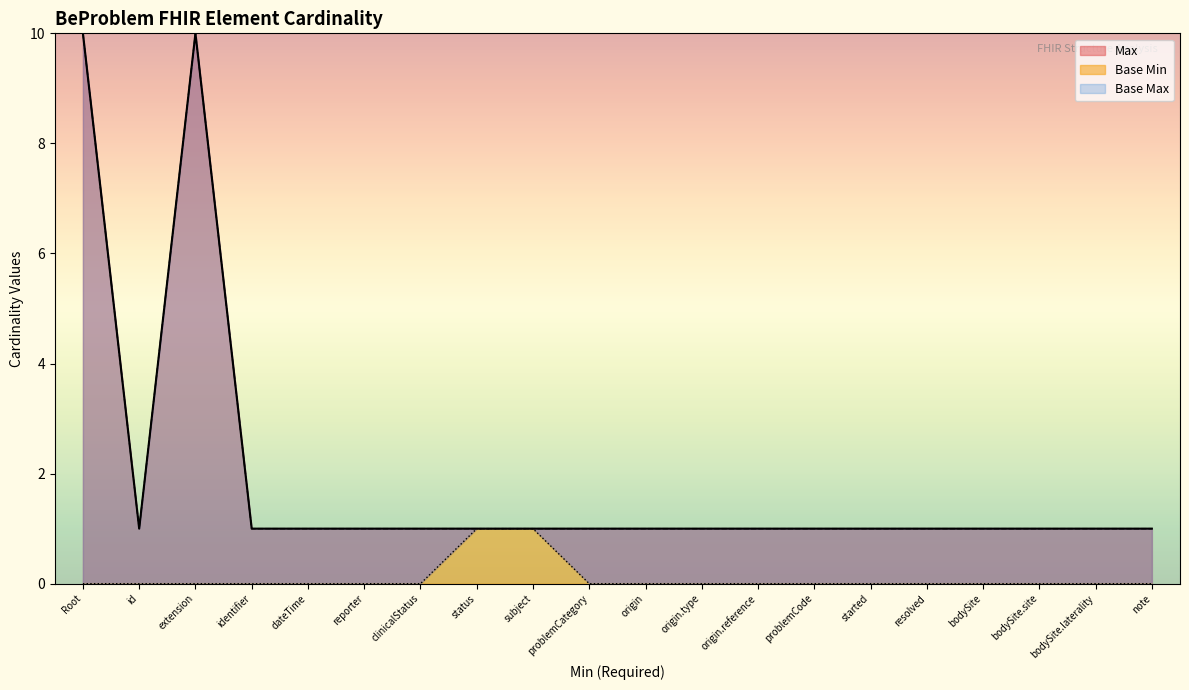

What is the difference between the highest and lowest values at reporter?

1